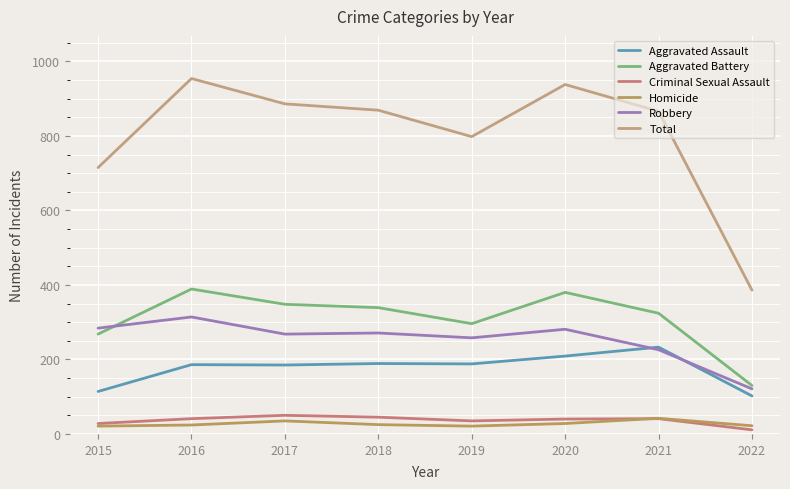

What is the value of the Total point at the 2nd from the left?

954